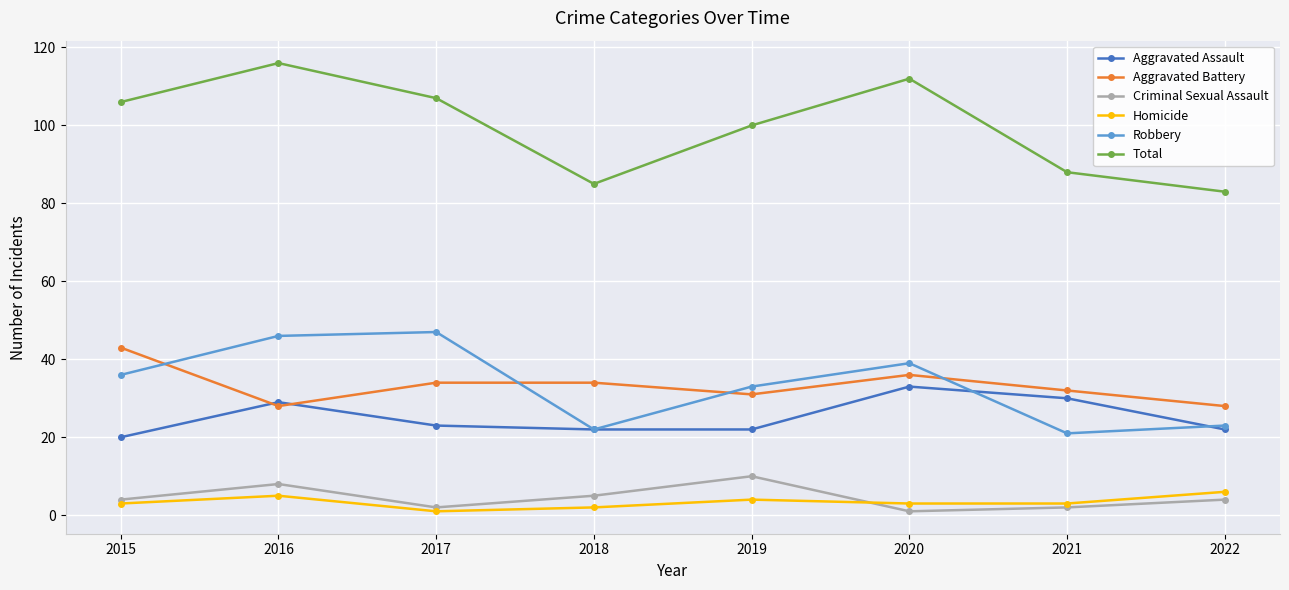

At which category does Total reach its first local valley?

2018